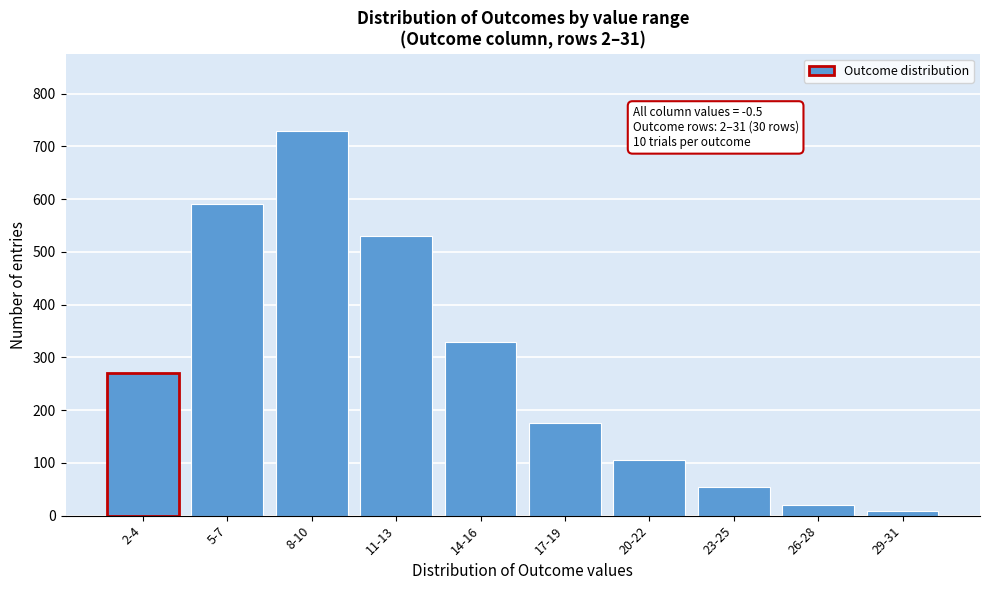

Reading left to right, extract all data points from this chart.

2-4=270	5-7=590	8-10=730	11-13=530	14-16=330	17-19=175	20-22=105	23-25=55	26-28=20	29-31=8